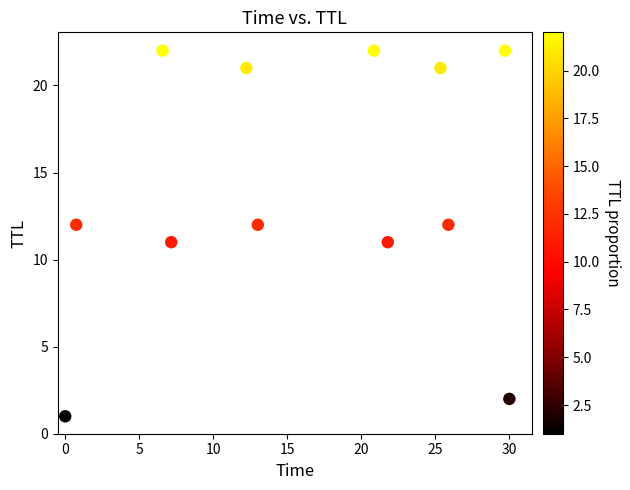

What is the average Y value?

14